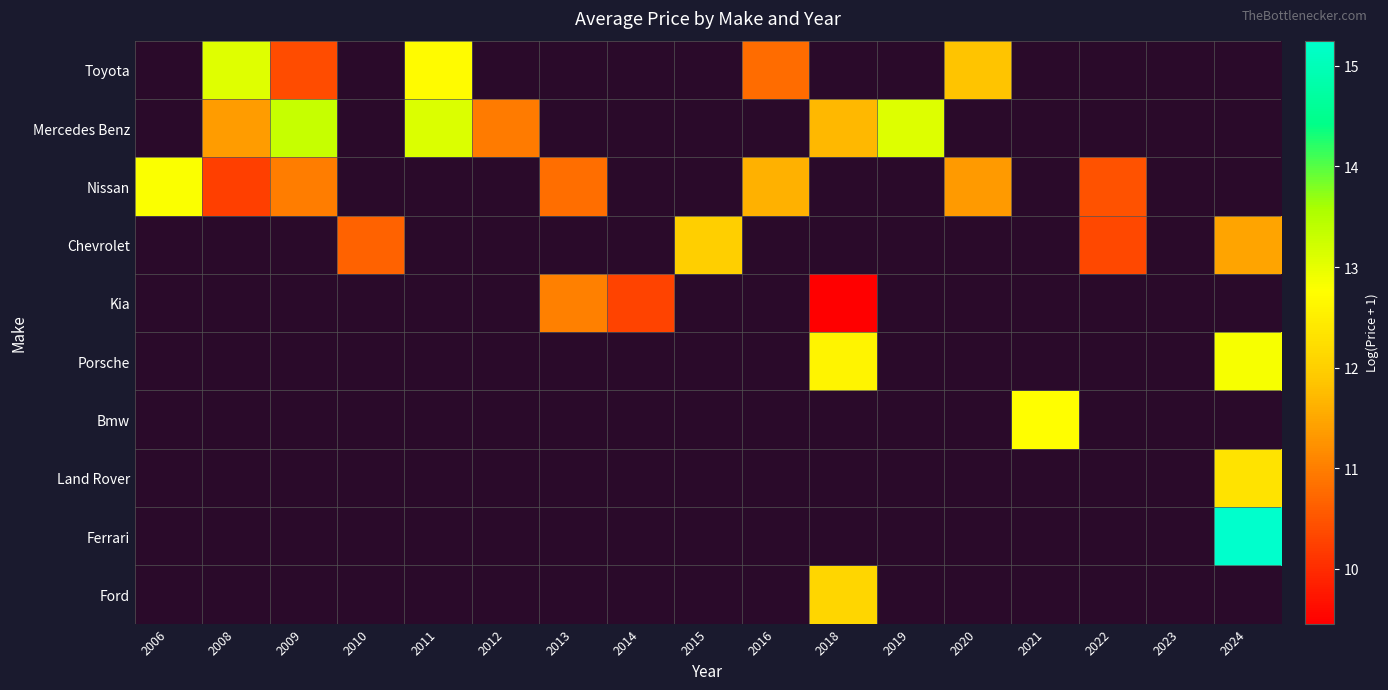

What is the sum of the Mercedes Benz values at 2011 and 2018?

24.8